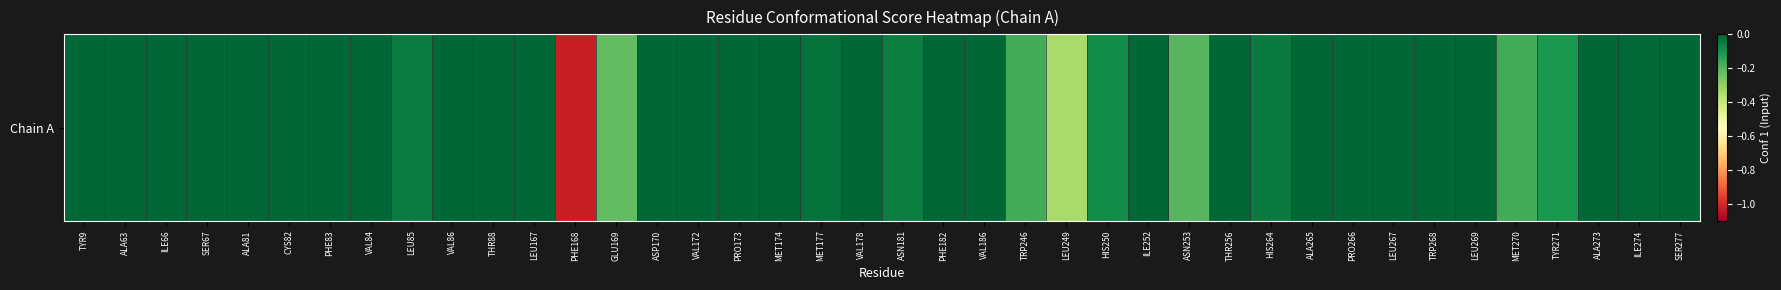

Reading left to right, list all the values displayed in this chart.

0.0	0.0	0.0	0.0	0.0	0.0	0.0	-0.0	-0.1	0.0	0.0	0.0	-1.0	-0.2	0.0	-0.0	0.0	0.0	-0.0	0.0	-0.1	0.0	0.0	-0.2	-0.3	-0.1	0.0	-0.2	0.0	-0.0	0.0	-0.0	-0.0	0.0	0.0	-0.2	-0.1	0.0	-0.0	0.0